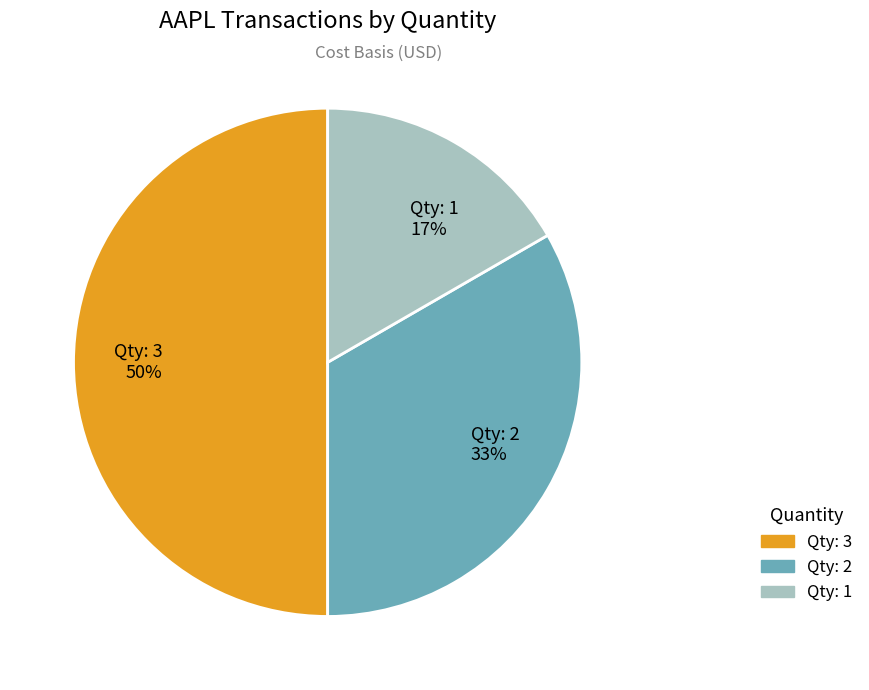

To the nearest percent, what portion does Qty: 3 50% represent?

50%